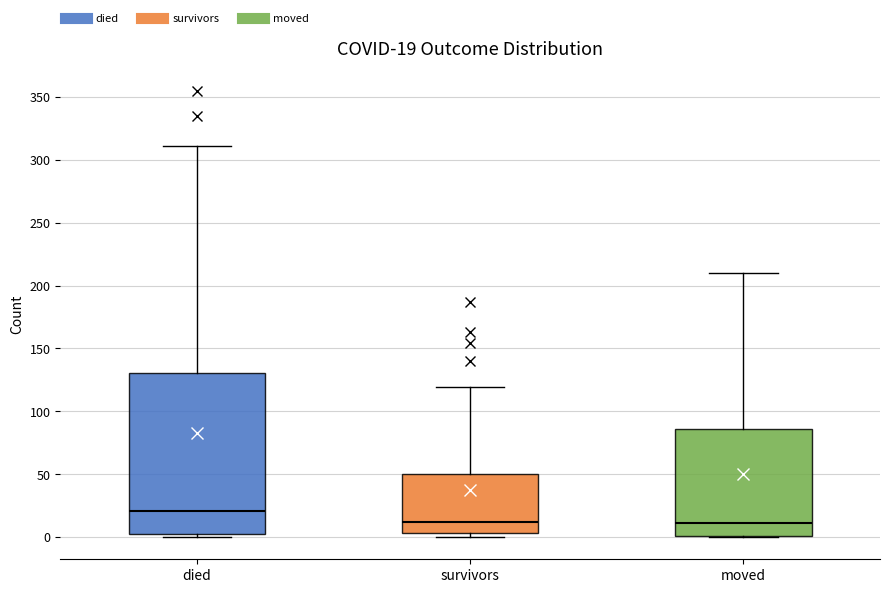

Which box has the highest median line?

died